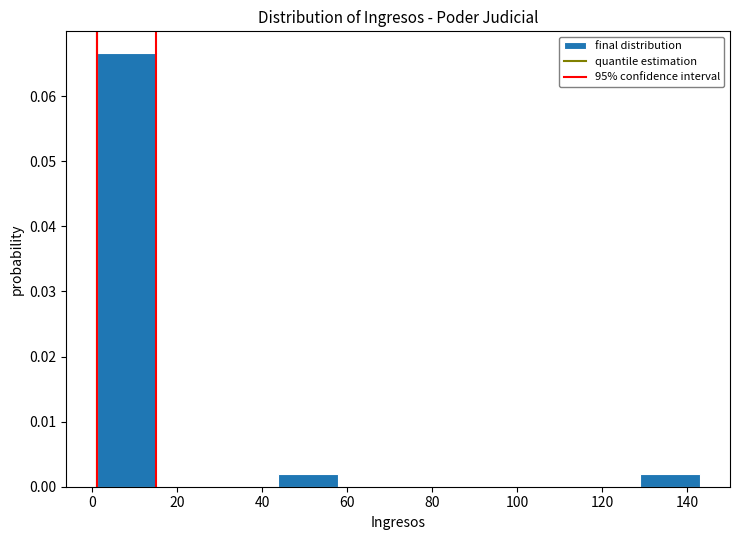

Reading left to right, transcribe this chart: for each bar, give the range it covers on the x-axis and its height. Neither the bar edges nor the heights are printed on the chart, so give them approximately, as read against the axes.

1.0 to 15.2: 0.067
15.2 to 29.4: 0
29.4 to 43.6: 0
43.6 to 57.8: 0.002
57.8 to 72.0: 0
72.0 to 86.2: 0
86.2 to 100.4: 0
100.4 to 114.6: 0
114.6 to 128.8: 0
128.8 to 143.0: 0.002